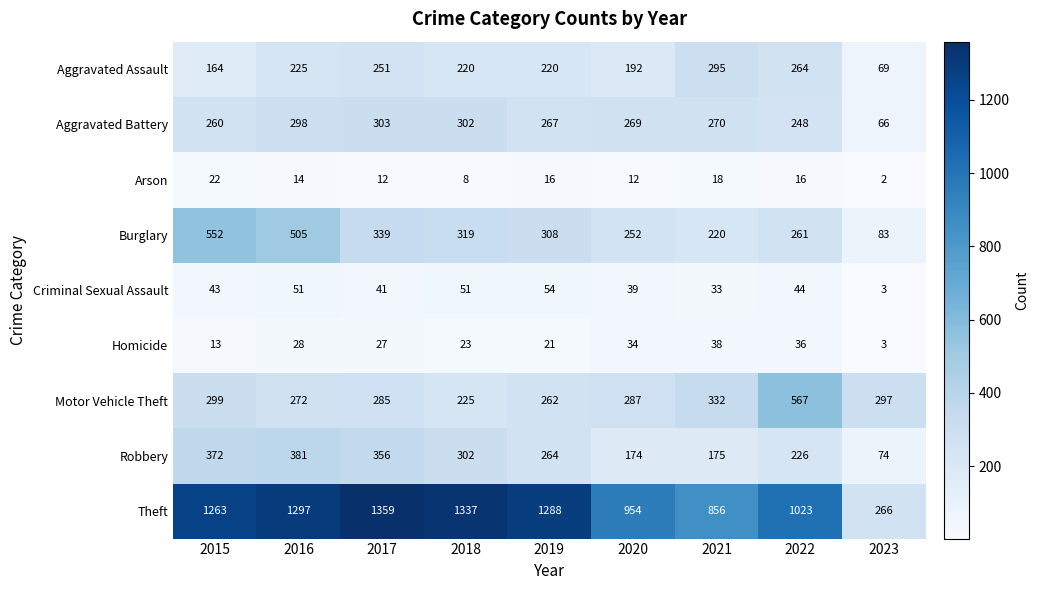

At how many categories does at least one series exceed 1074?

5